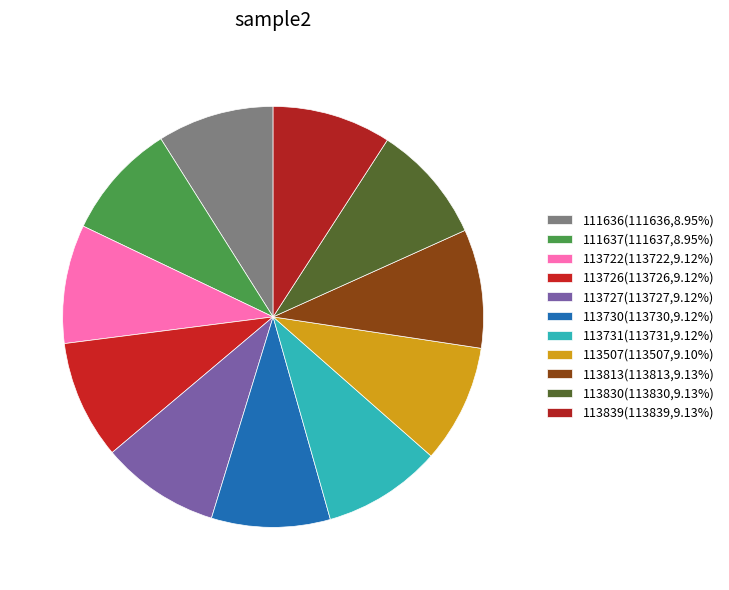

How many segments does this pie chart have?

11